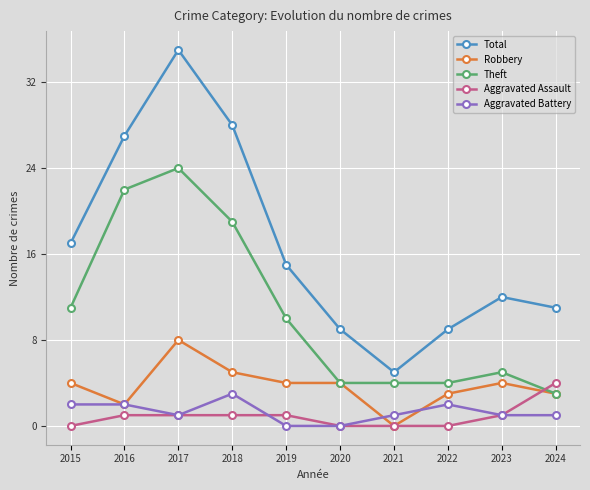

What is the value of the Aggravated Assault point at the 3rd from the left?

1